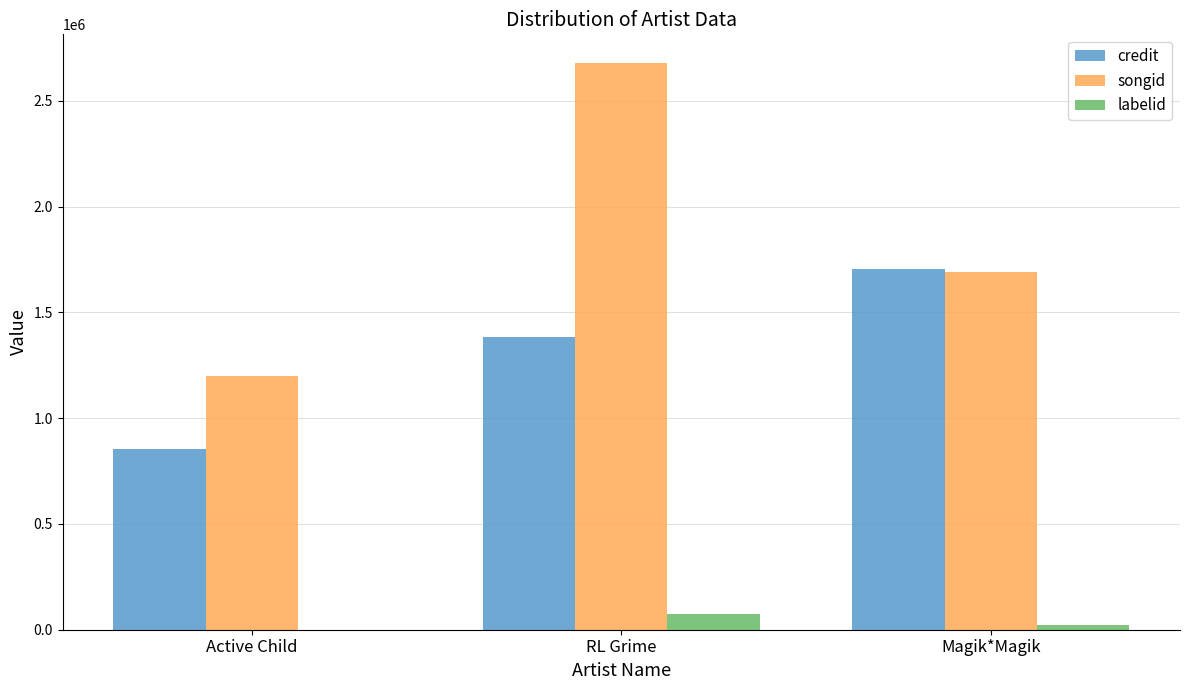

Which series changed the most between Active Child and Magik*Magik?

credit